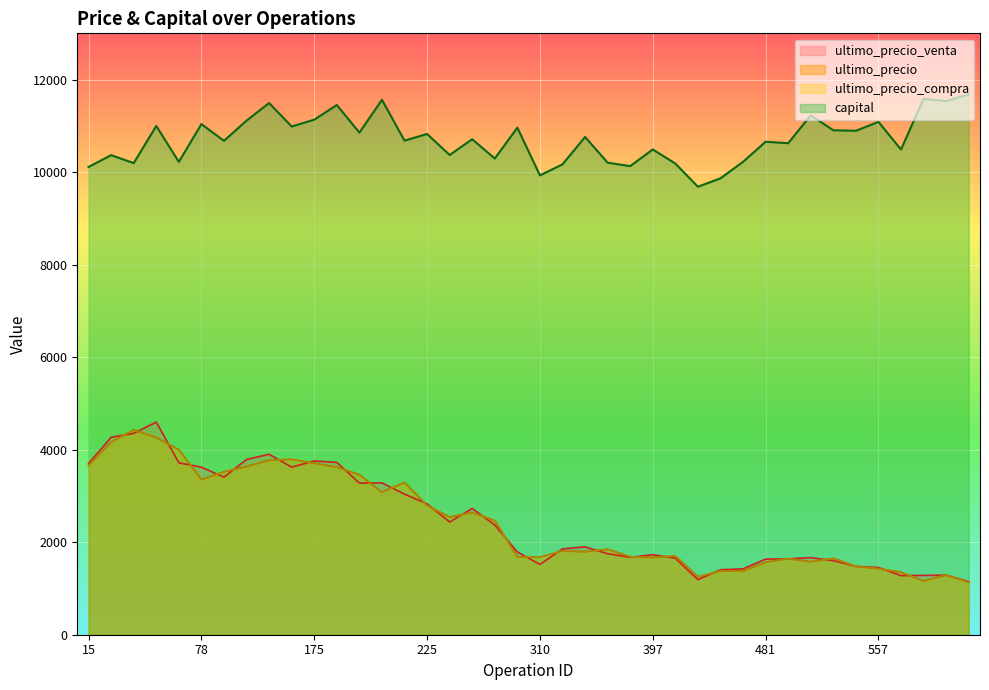

What is the spread (max minus min) of values at 215?

7641.1